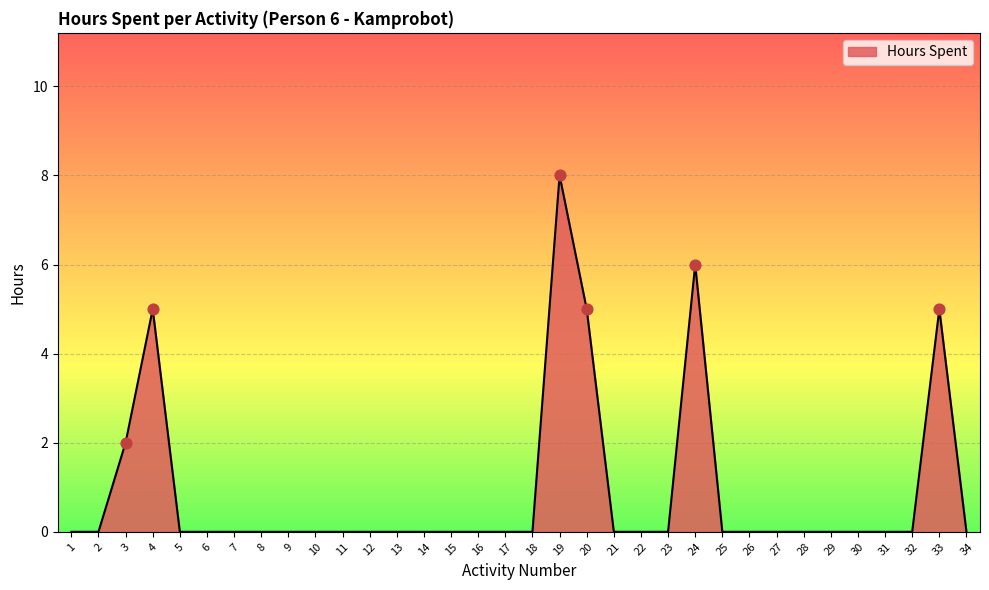

Between 34 and 4, which is larger?

4